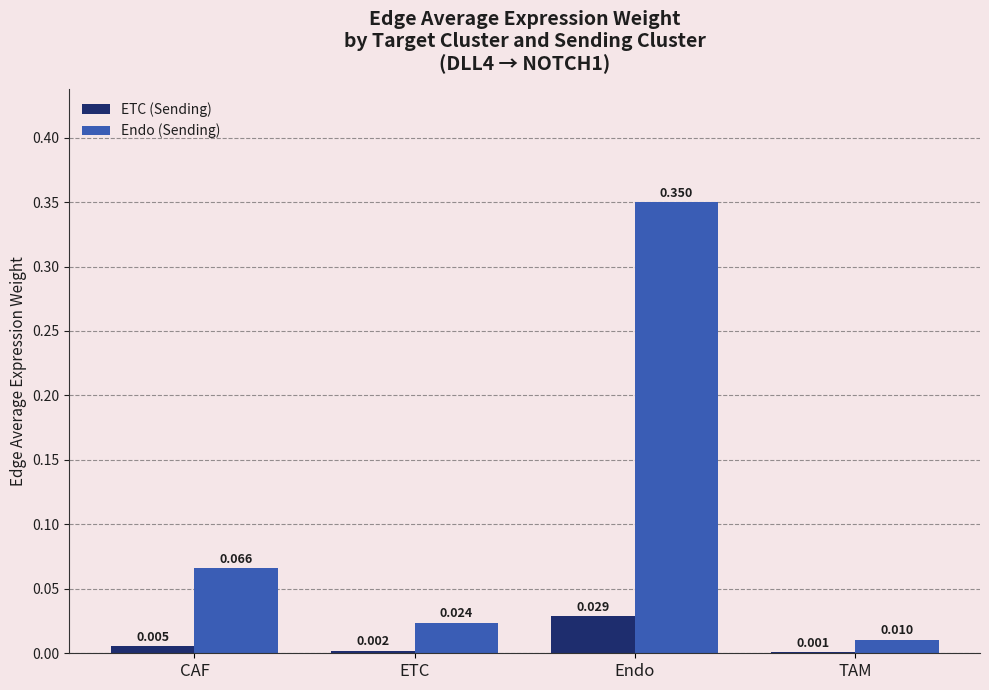

Which series changed the most between ETC and Endo?

Endo (Sending)